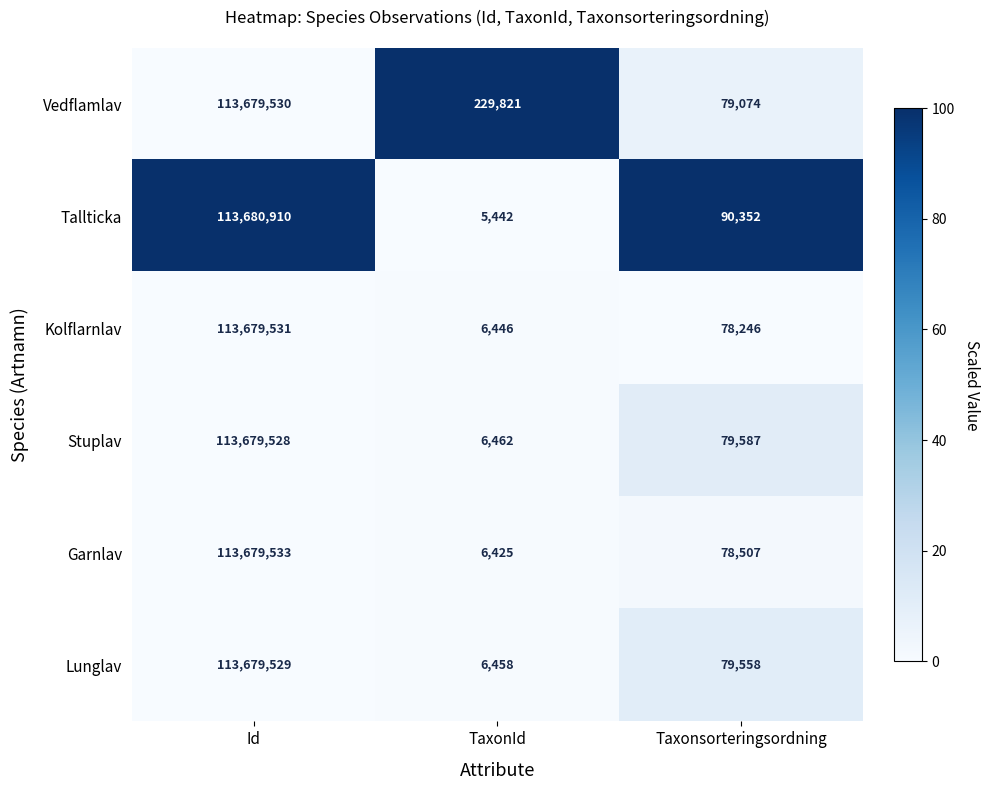

At which category is the sum across all series the highest?

Id